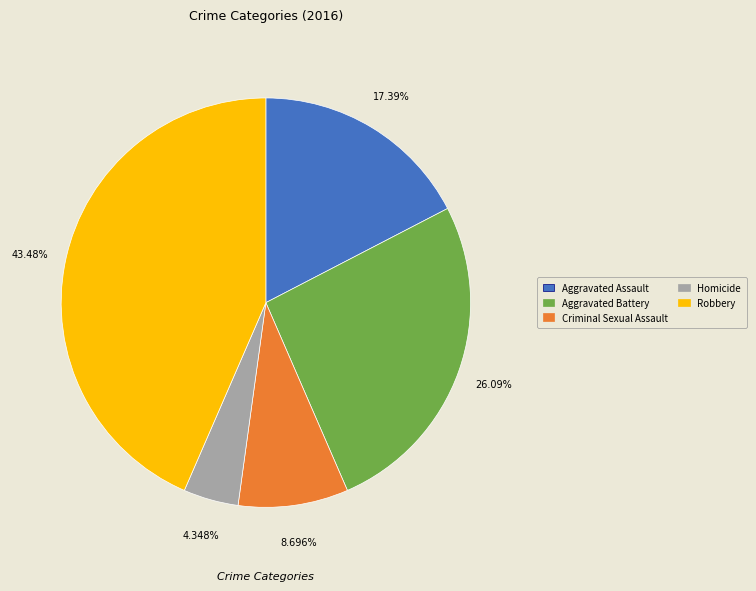

What percentage do Homicide and Aggravated Assault together represent?

21.7%